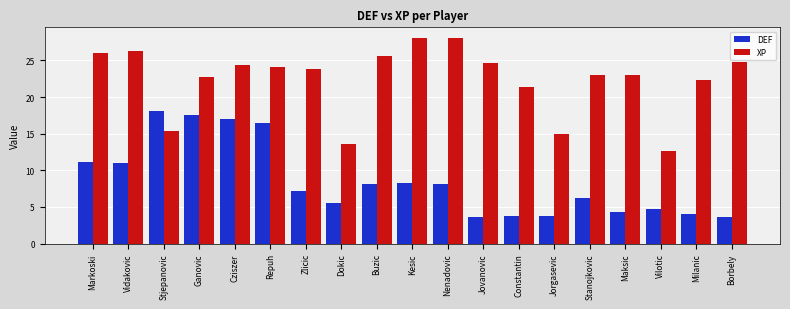

At how many categories does at least one series exceed 8?

19